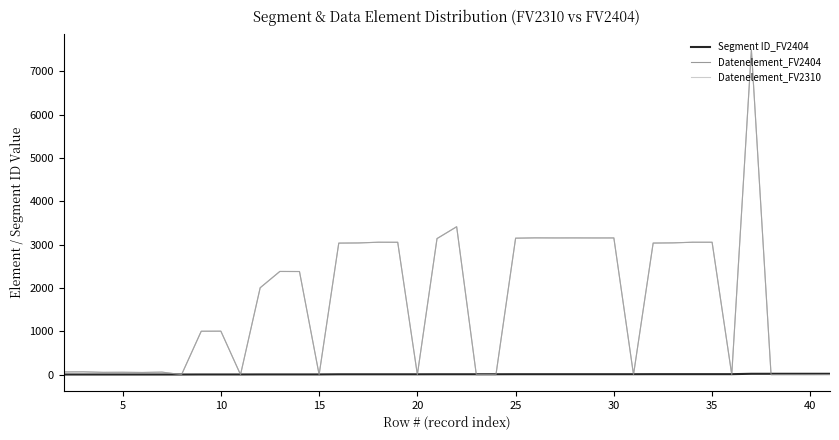

Reading left to right, transcribe all the data shown in this chart.

Segment ID_FV2404: 3.0	3.0	3.0	3.0	3.0	3.0	3.0	4.0	4.0	4.0	5.0	5.0	5.0	5.0	8.0	8.0	8.0	8.0	8.0	9.0	9.0	9.0	9.0	10.0	10.0	10.0	10.0	10.0	10.0	10.0	11.0	11.0	11.0	11.0	11.0	20.0	20.0	20.0	20.0	20.0
Datenelement_FV2404: 62.8	64.8	53.1	54.6	49.8	58.4	0.8	1001.9	1002.9	-0.1	2004.6	2381.3	2379.4	1.0	3034.8	3038.2	3055.2	3053.7	1.0	3139.4	3412.8	-0.4	1.4	3149.2	3155.8	3154.1	3154.9	3153.6	3154.0	0.5	3035.7	3040.4	3054.5	3054.6	-0.1	7494.1	-1.1	-0.1	-0.8	0.5
Datenelement_FV2310: 62.7	66.2	52.7	55.2	50.2	57.7	0.4	1000.3	1003.3	1.0	2004.1	2379.7	2378.7	-0.6	3034.6	3039.7	3054.5	3055.1	-1.1	3138.8	3412.8	1.0	-0.5	3147.3	3155.7	3154.4	3154.2	3154.6	3154.6	-0.8	3036.5	3039.3	3056.2	3054.7	1.2	7495.8	-0.1	-0.5	0.3	1.5